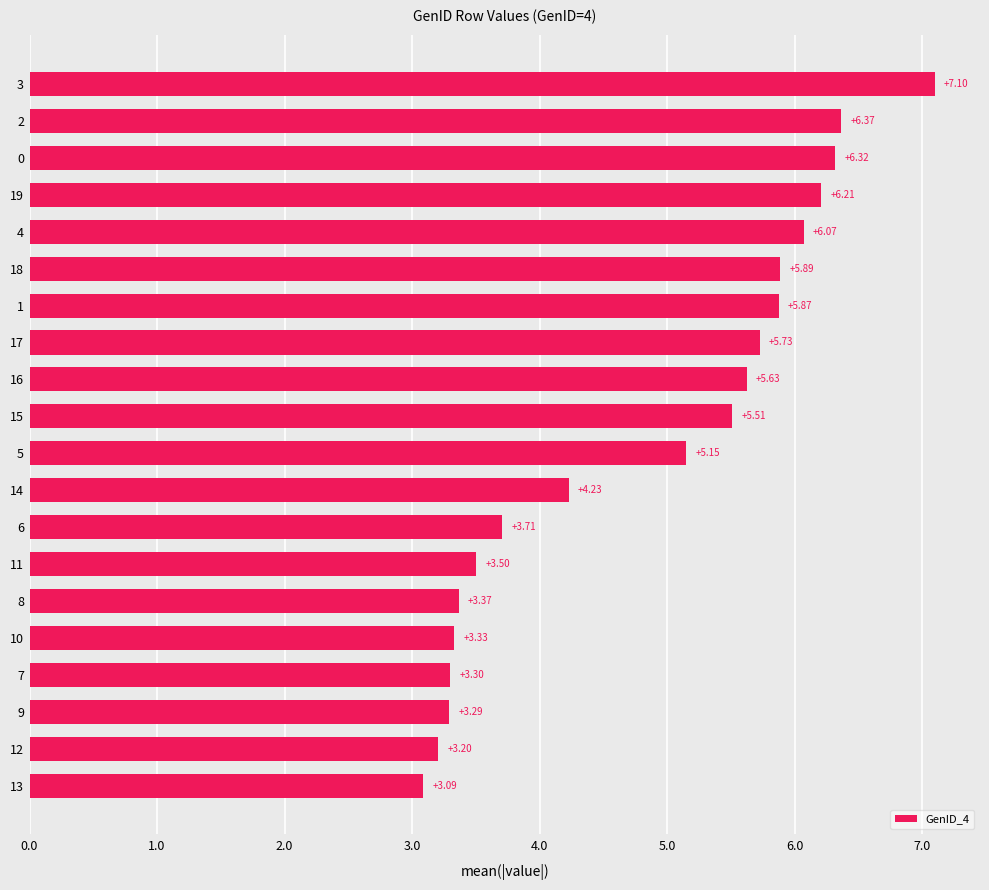

List the labels in order of value, smallest first.

13, 12, 9, 7, 10, 8, 11, 6, 14, 5, 15, 16, 17, 1, 18, 4, 19, 0, 2, 3